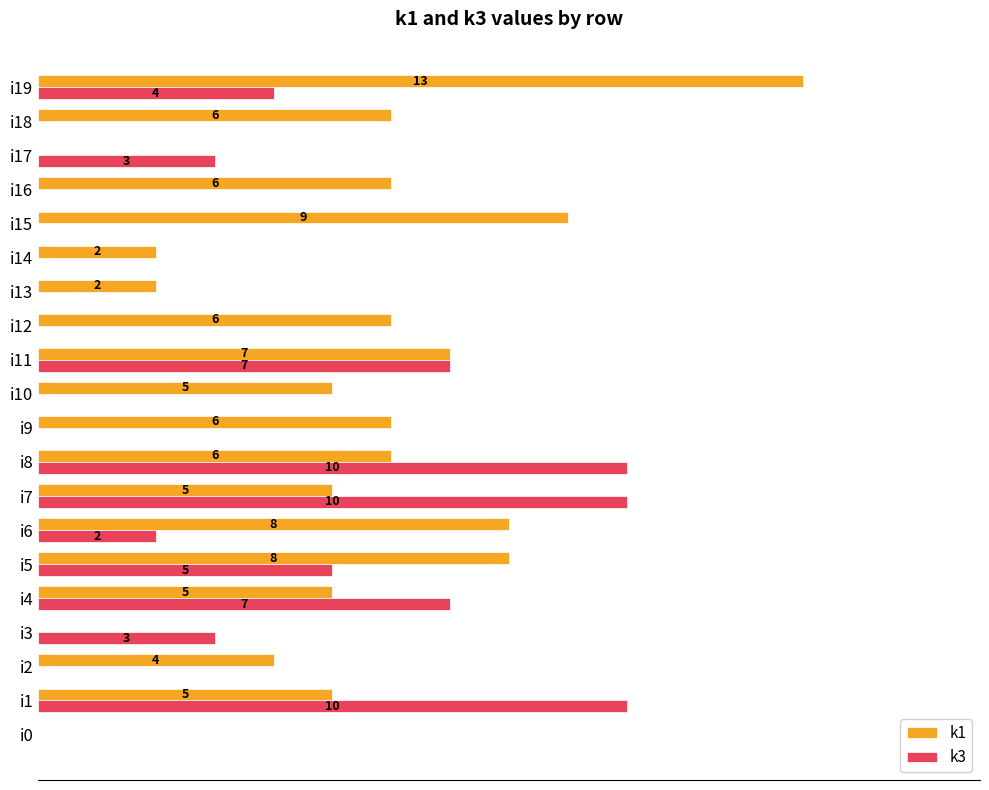

At which category is the sum across all series the highest?

i19